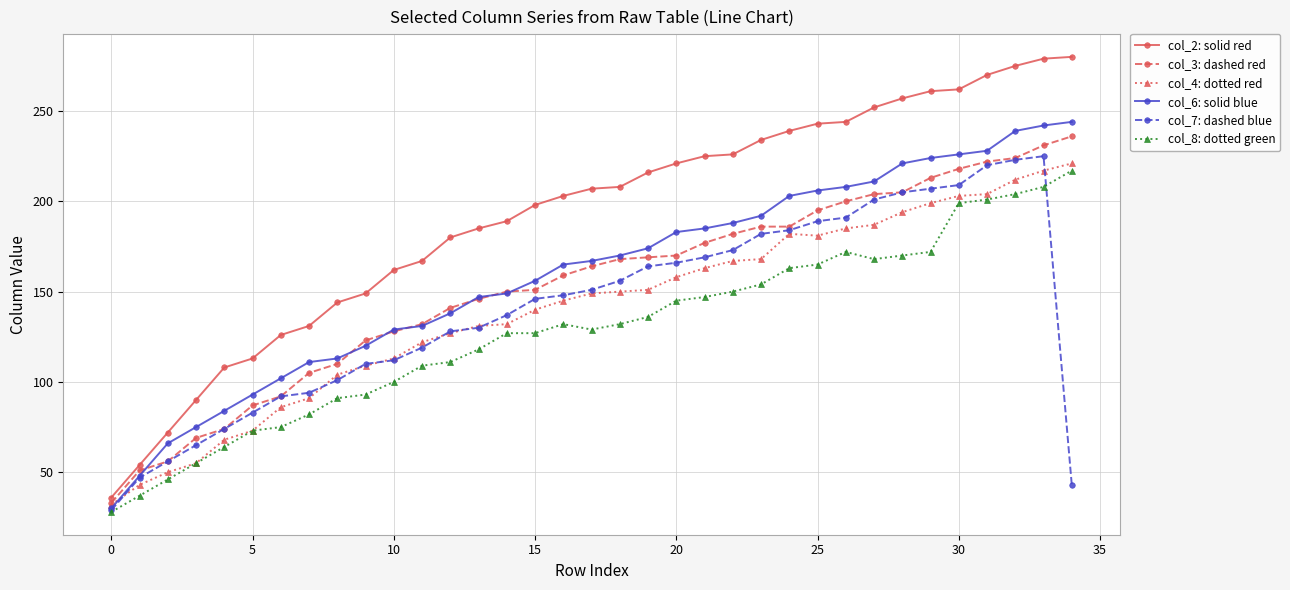

What is the sum of all col_4: dotted red values?

4912